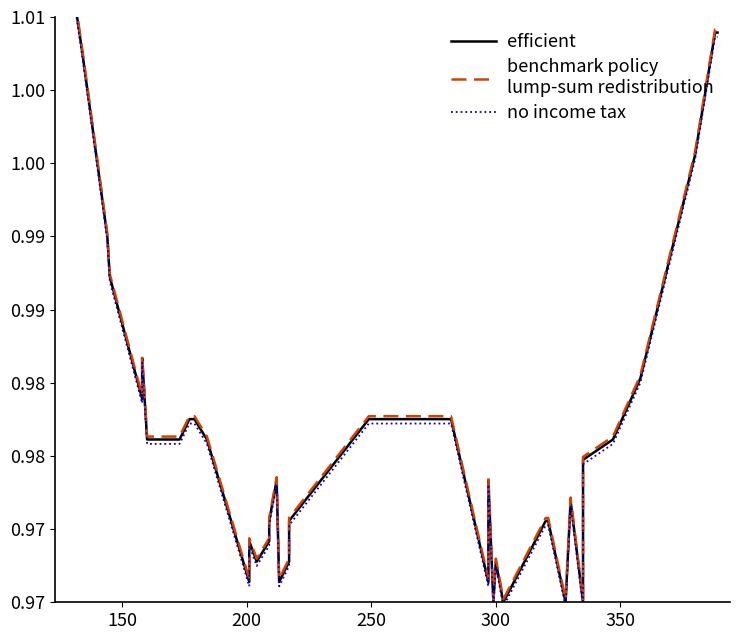

Rank the series by their maximum value, from lowest to highest.

no income tax, efficient, benchmark policy
lump-sum redistribution